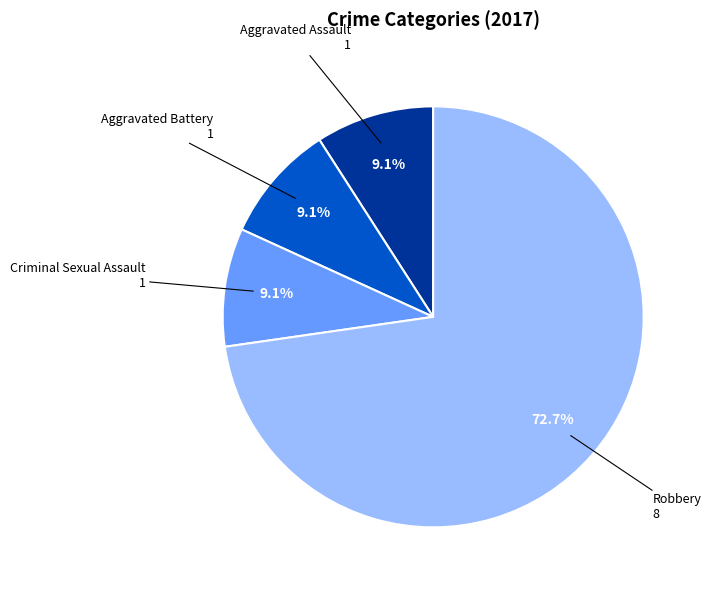

Is there any slice that represents more than half of the pie?

Yes